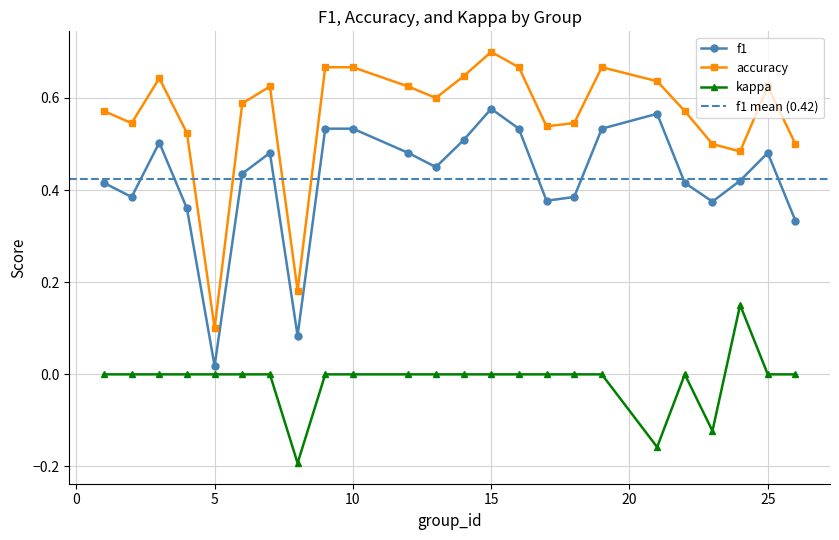

What is the difference between the accuracy values at 1 and 19?

0.1